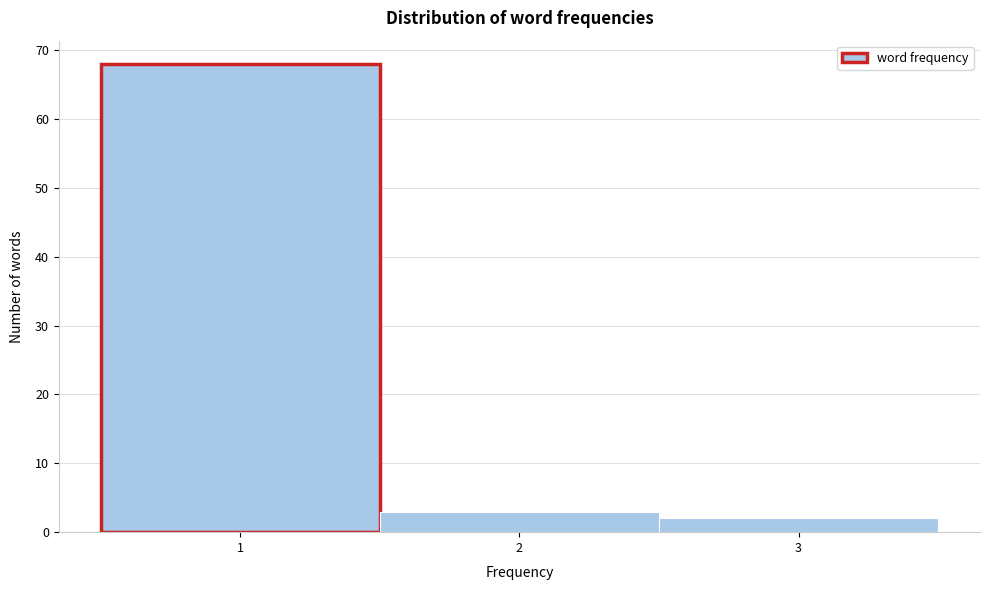

What is the height of the bar covering 0.5 to 1.5 on the x-axis? The values are not printed on the chart, so give them approximately, as read against the axis.

68